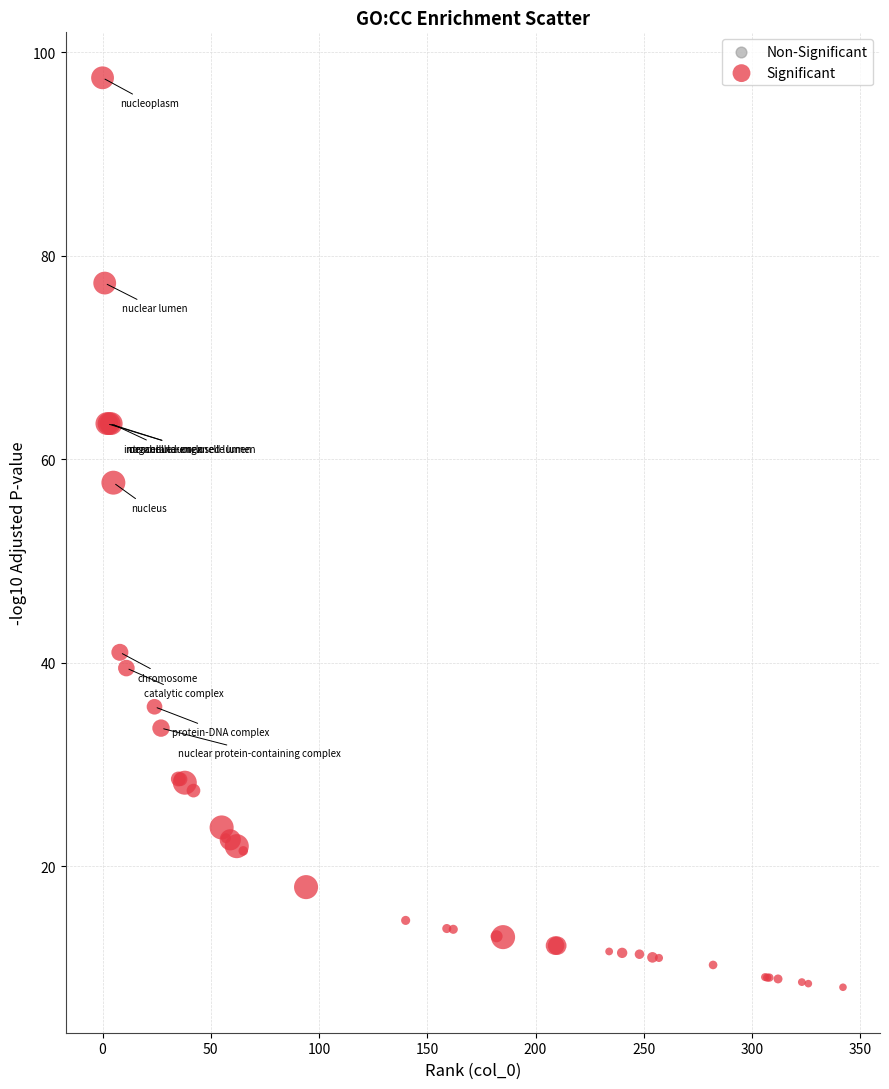

What Y value in the scatter plot is closest to 52?

57.7